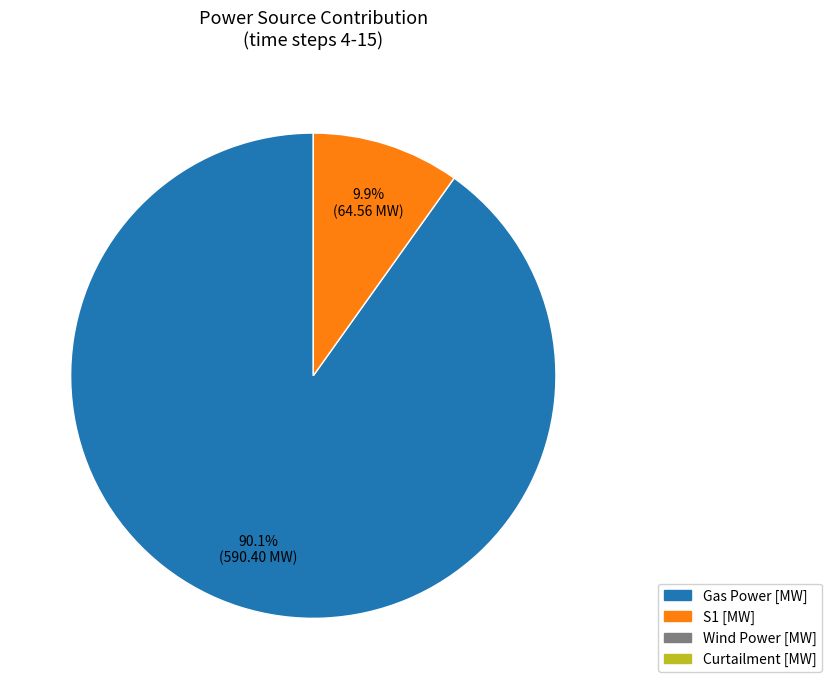

Is there a majority slice in this chart?

Yes